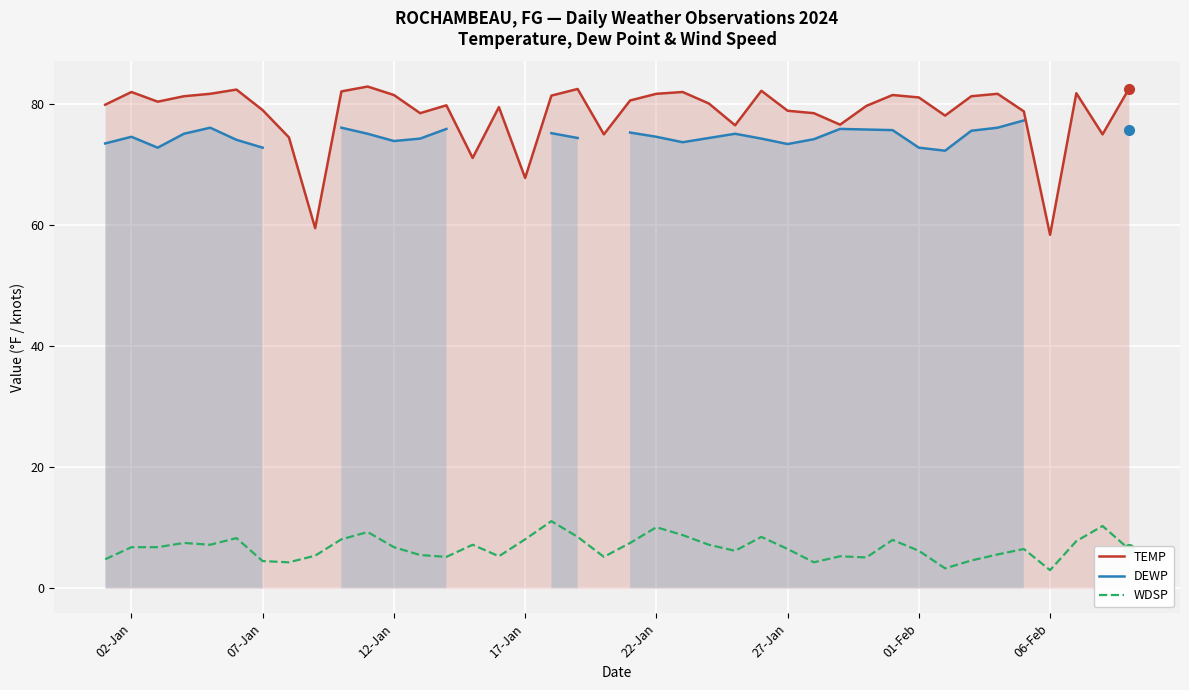

What are all the series names shown in the legend?

TEMP, DEWP, WDSP